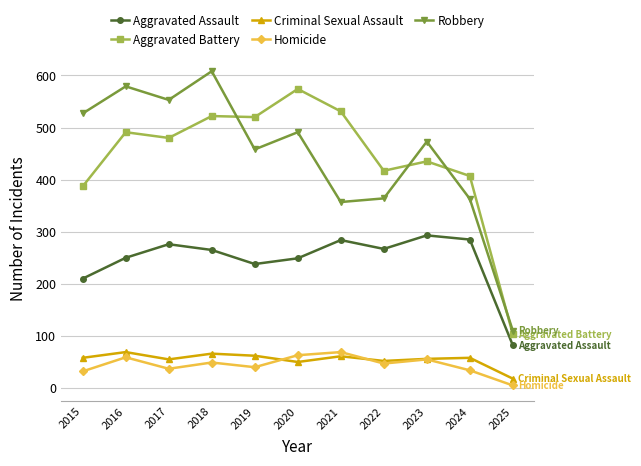

True or false: Robbery has more than 0 points higher than both neighbors.

True